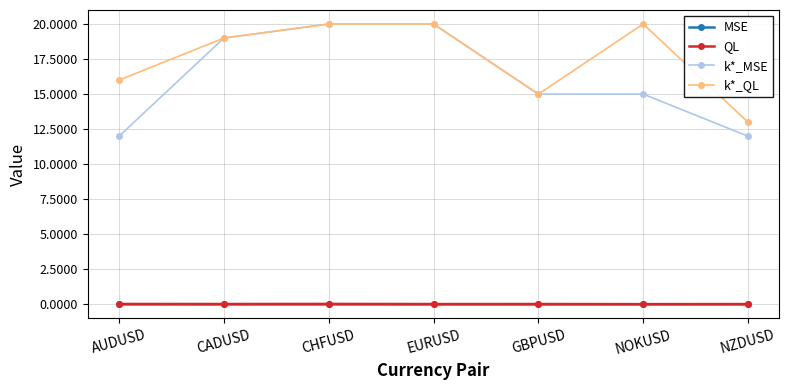

Which series changed the most between AUDUSD and NOKUSD?

k*_QL